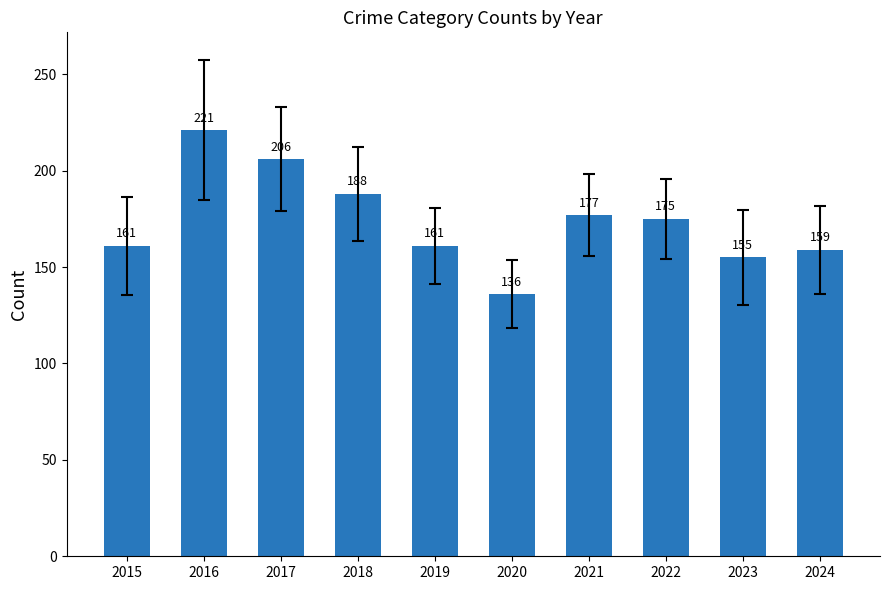

What is the difference between the maximum and minimum values?

85